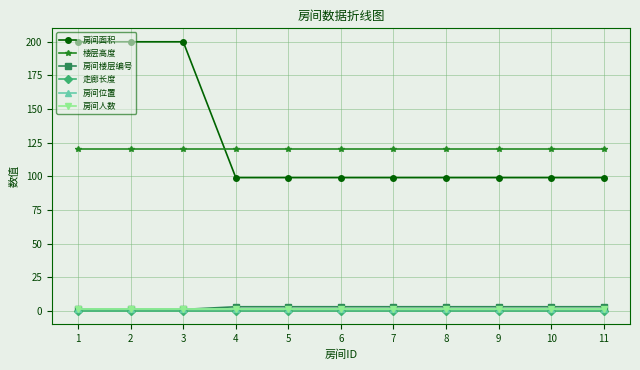

What is the sum of all 房间面积 values?

1392